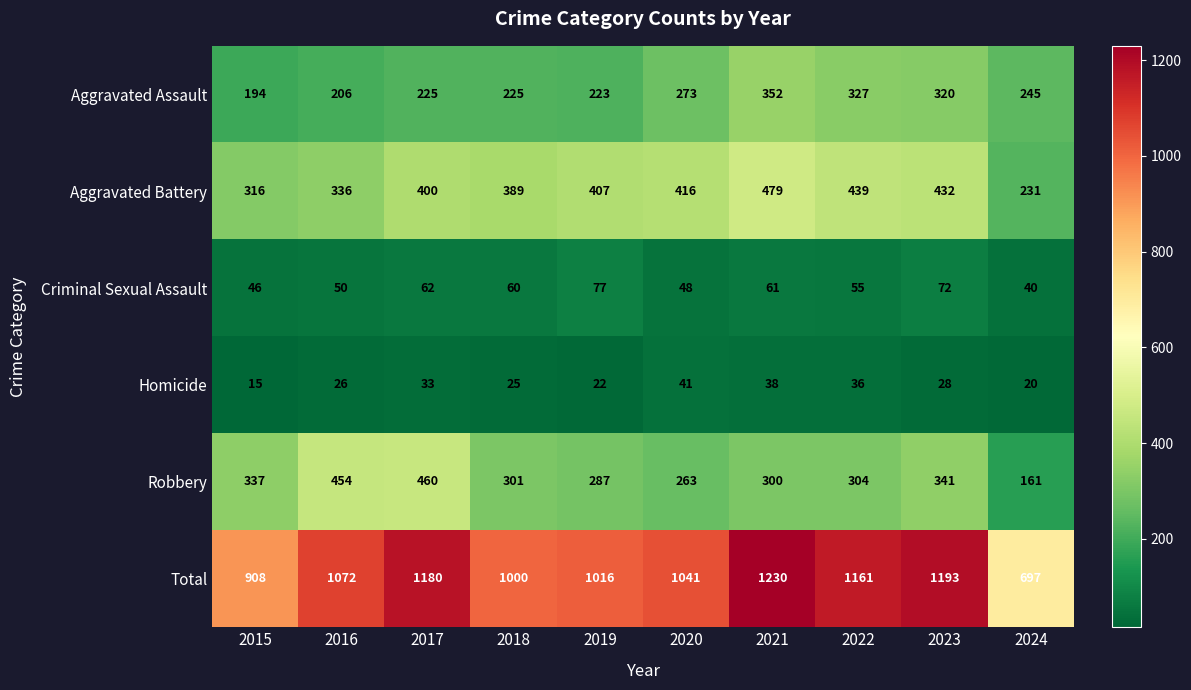

True or false: Total has a value of 697 at 2024.

True